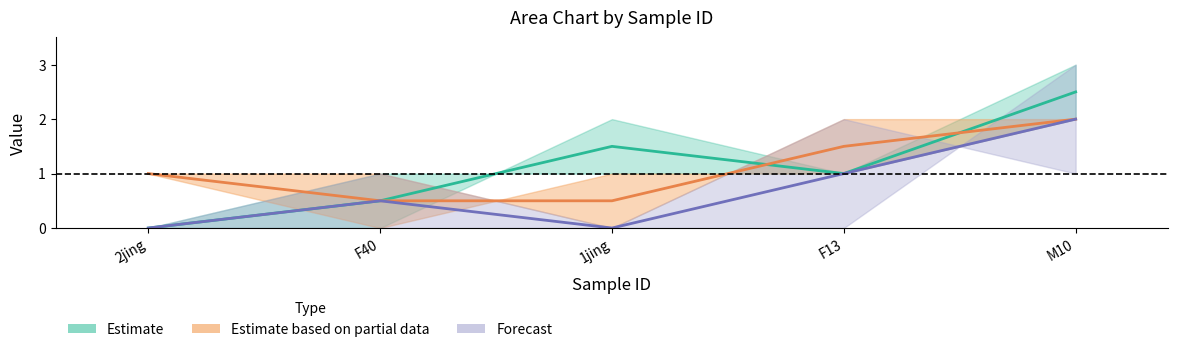

At how many categories does at least one series exceed 1?

3